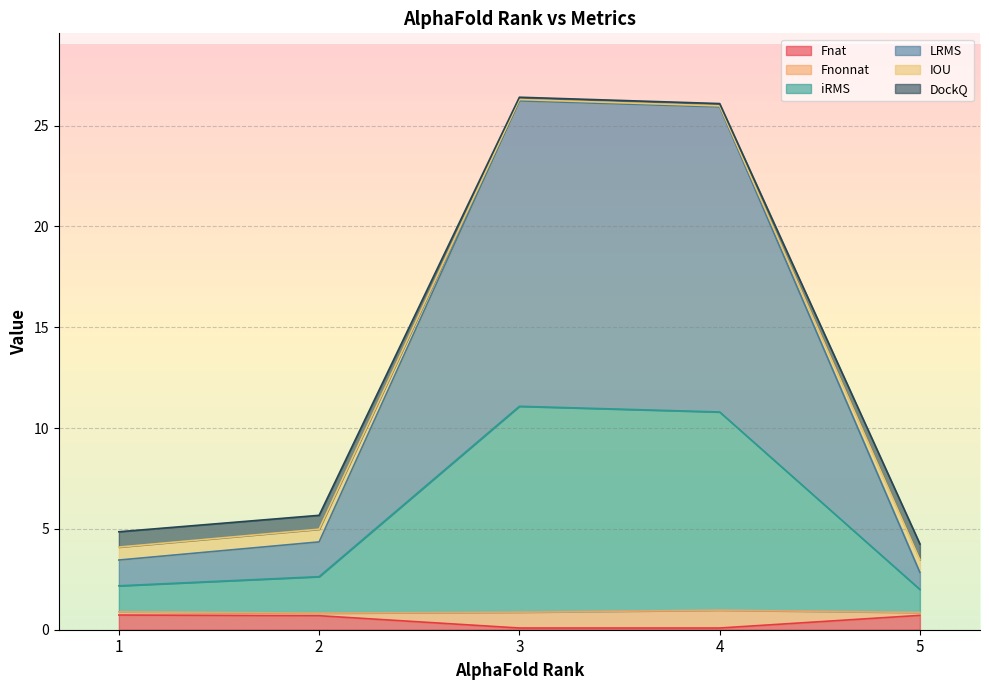

Is it true that Fnat equals 0.7 at 2?

True